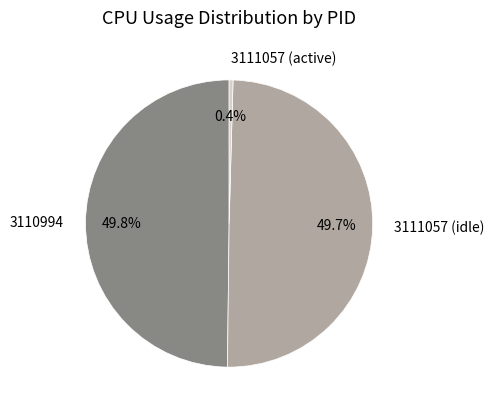

Which has a higher value, 3111057 (active) or 3111057 (idle)?

3111057 (idle)